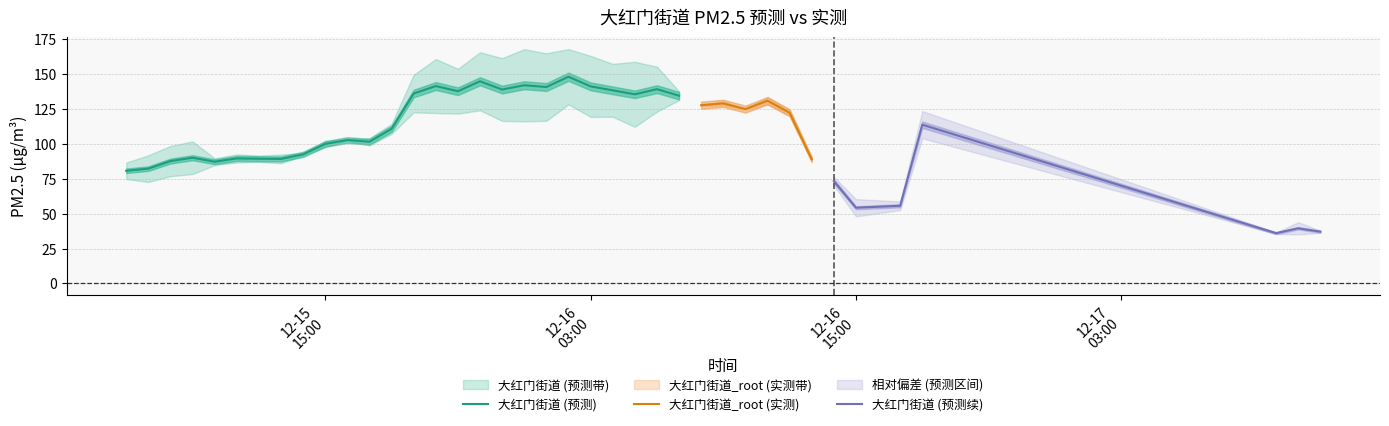

Is it true that 相对偏差 equals 0.1 at 2018-12-15 20:00:00?

True